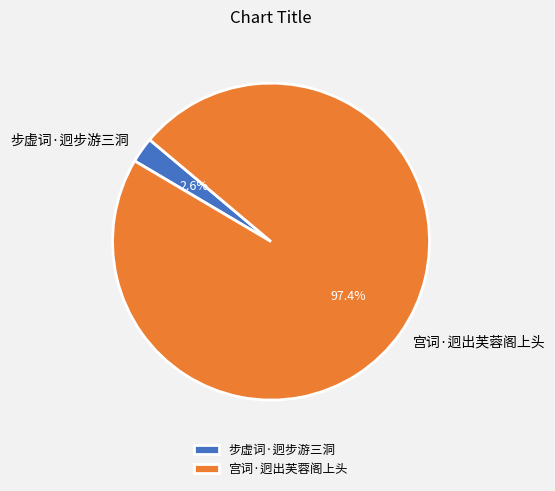

Is it true that 步虚词·迥步游三洞 is 16% of the pie?

False